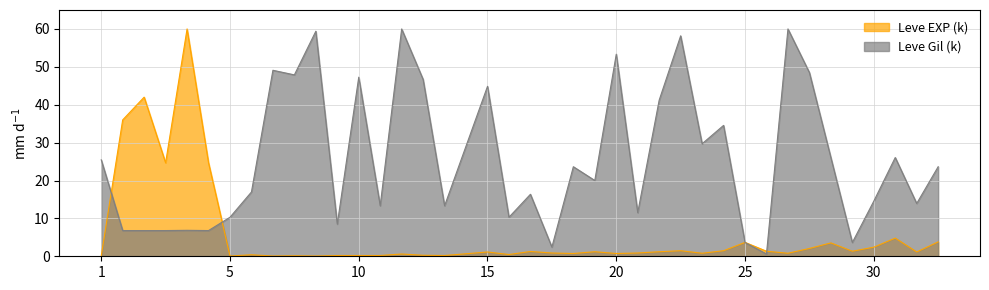

Which category has the lowest value across all series?

1